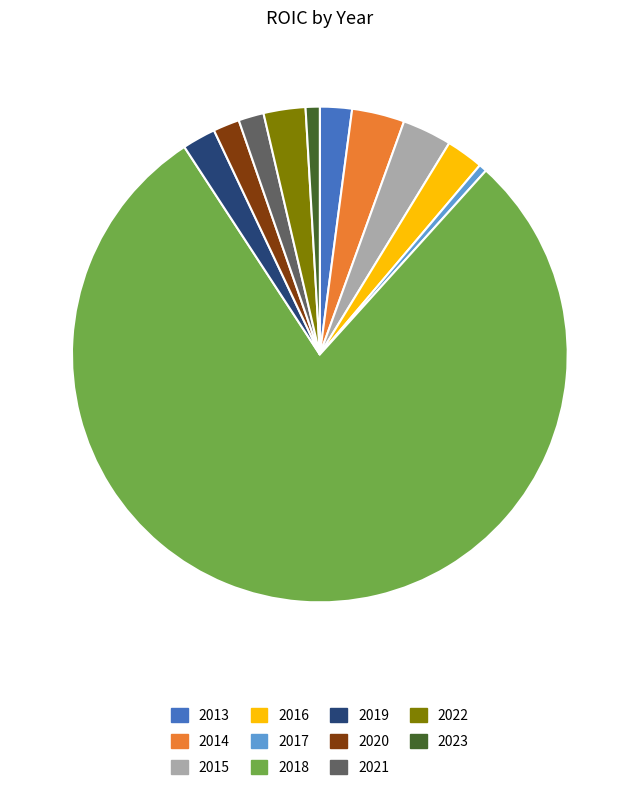

True or false: 2023 accounts for 13% of the total.

False